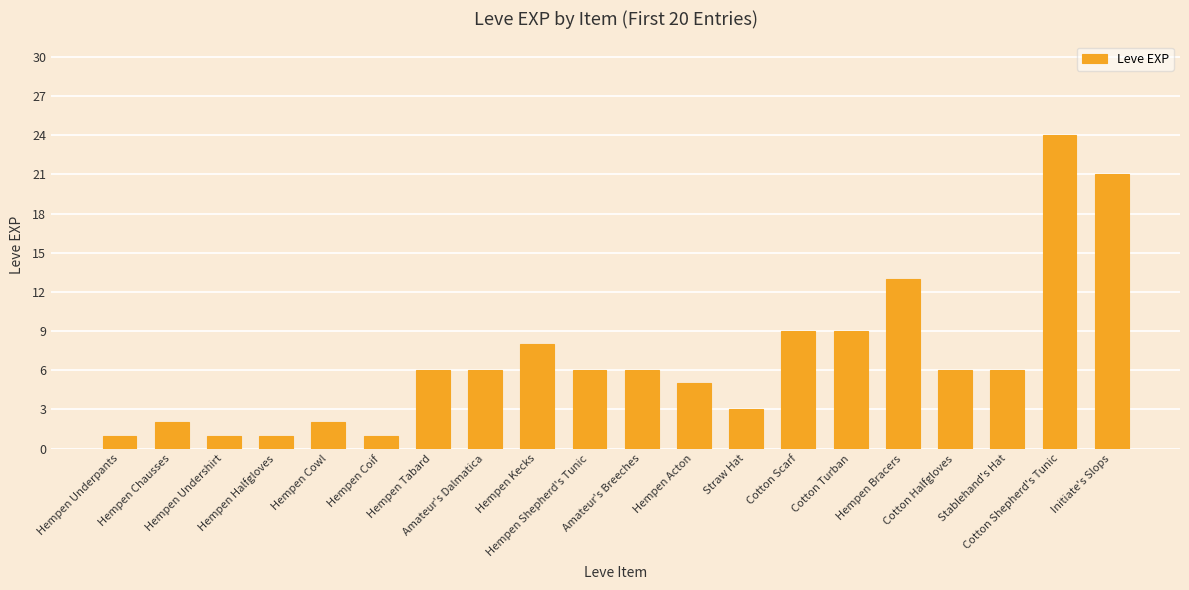

What is the greatest value displayed?

24